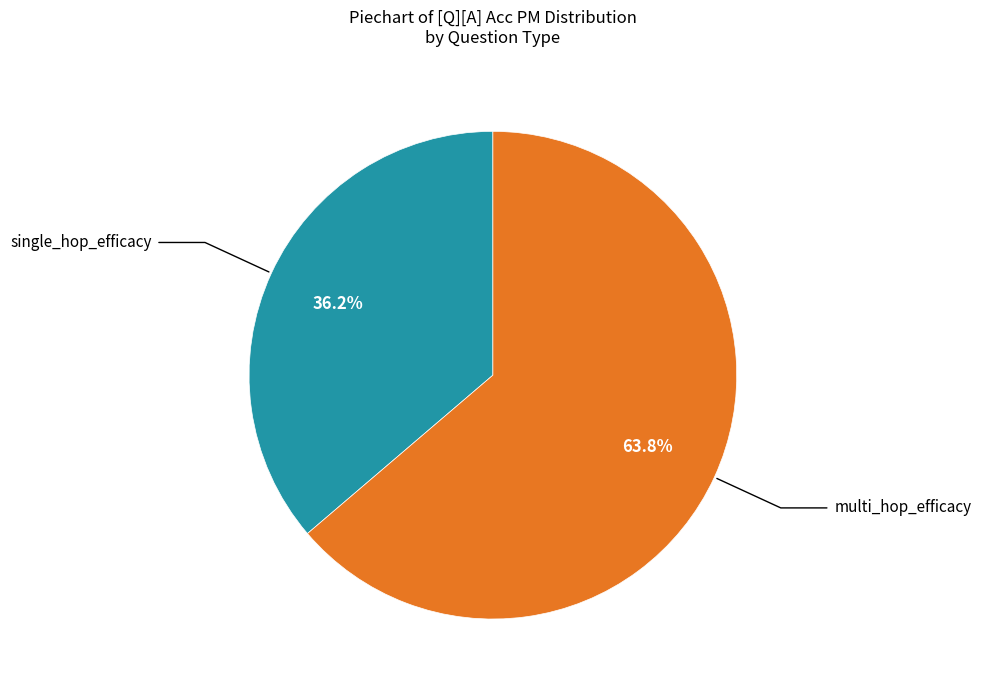

Does any single category account for the majority?

Yes